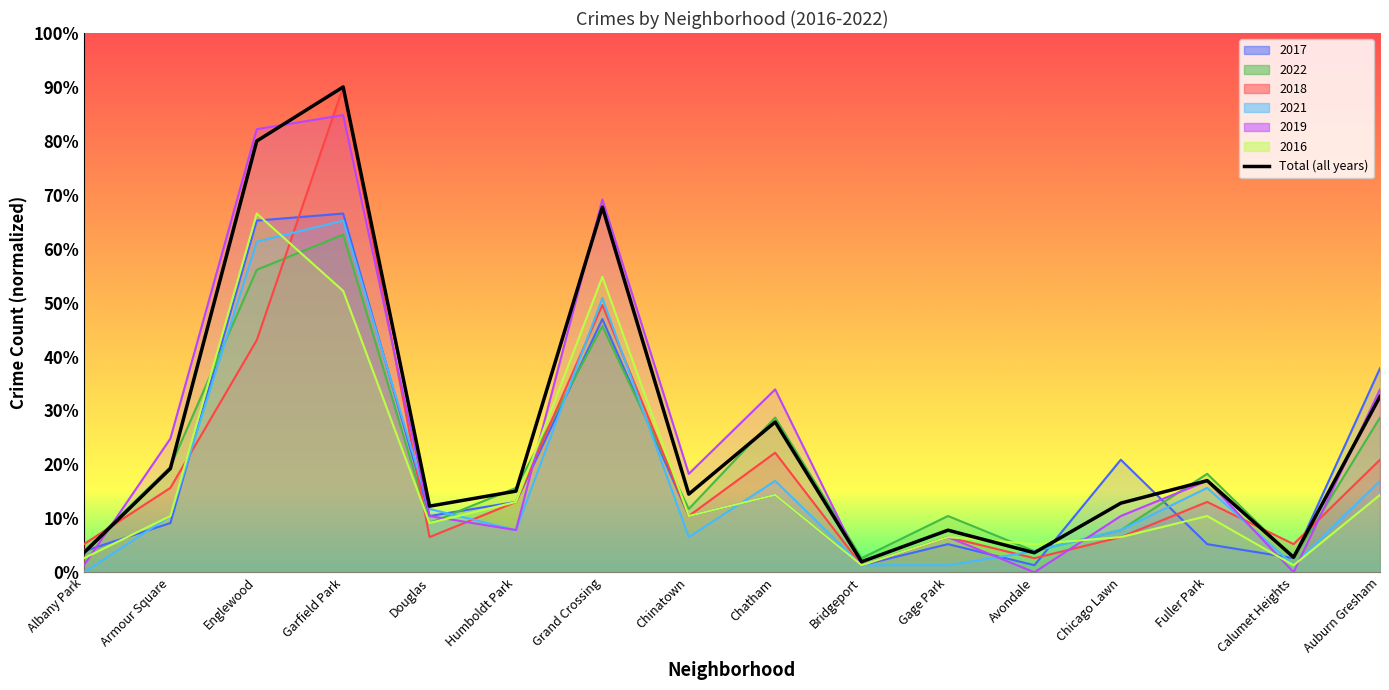

Reading left to right, extract all data points from this chart.

Albany Park=3.6	Armour Square=19.2	Englewood=80.0	Garfield Park=90.0	Douglas=12.3	Humboldt Park=15.0	Grand Crossing=67.7	Chinatown=14.5	Chatham=27.9	Bridgeport=2.0	Gage Park=7.8	Avondale=3.6	Chicago Lawn=12.8	Fuller Park=17.0	Calumet Heights=2.8	Auburn Gresham=32.6